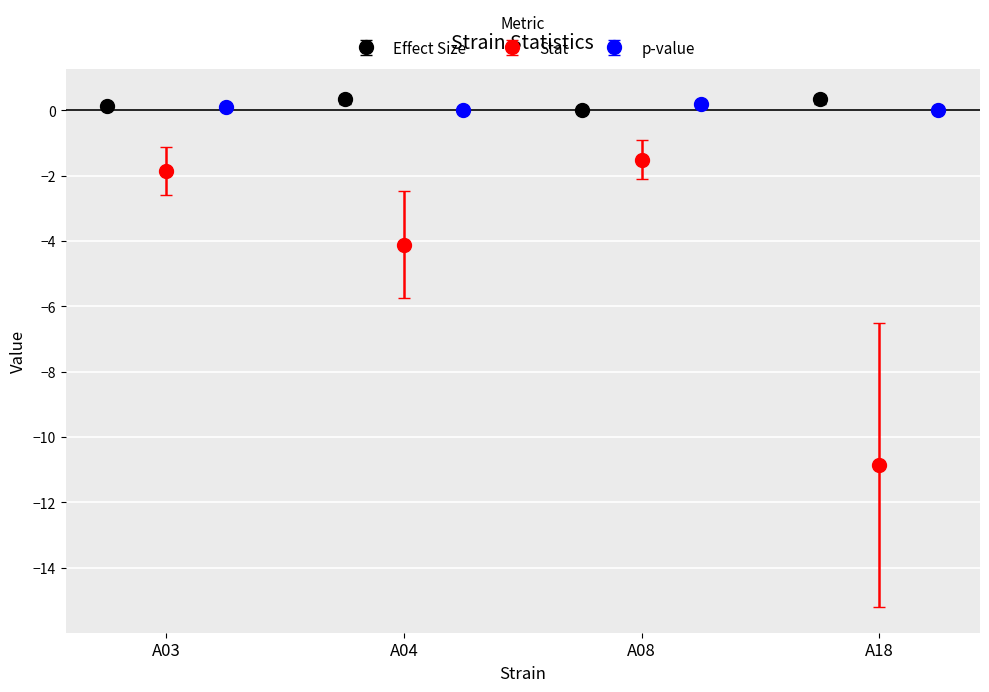

The stat series shows -1.5 at A08. True or false?

True